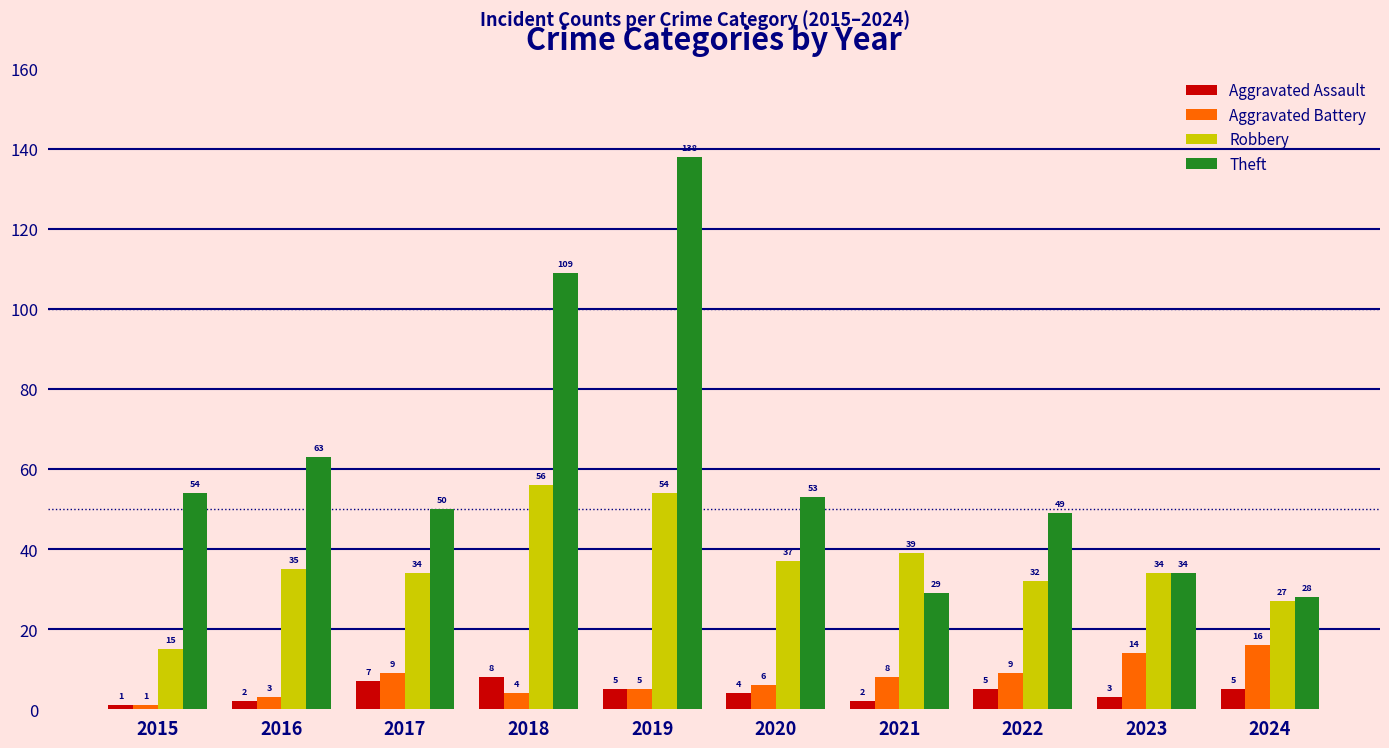

Reading left to right, transcribe all the data shown in this chart.

Aggravated Assault: 2015=1	2016=2	2017=7	2018=8	2019=5	2020=4	2021=2	2022=5	2023=3	2024=5
Aggravated Battery: 2015=1	2016=3	2017=9	2018=4	2019=5	2020=6	2021=8	2022=9	2023=14	2024=16
Robbery: 2015=15	2016=35	2017=34	2018=56	2019=54	2020=37	2021=39	2022=32	2023=34	2024=27
Theft: 2015=54	2016=63	2017=50	2018=109	2019=138	2020=53	2021=29	2022=49	2023=34	2024=28